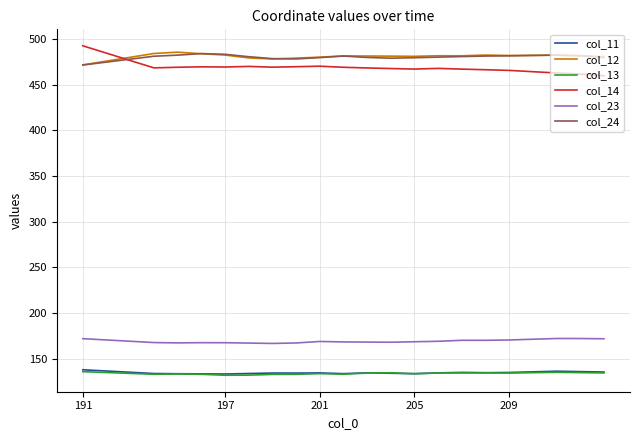

What are all the series names shown in the legend?

col_11, col_12, col_13, col_14, col_23, col_24